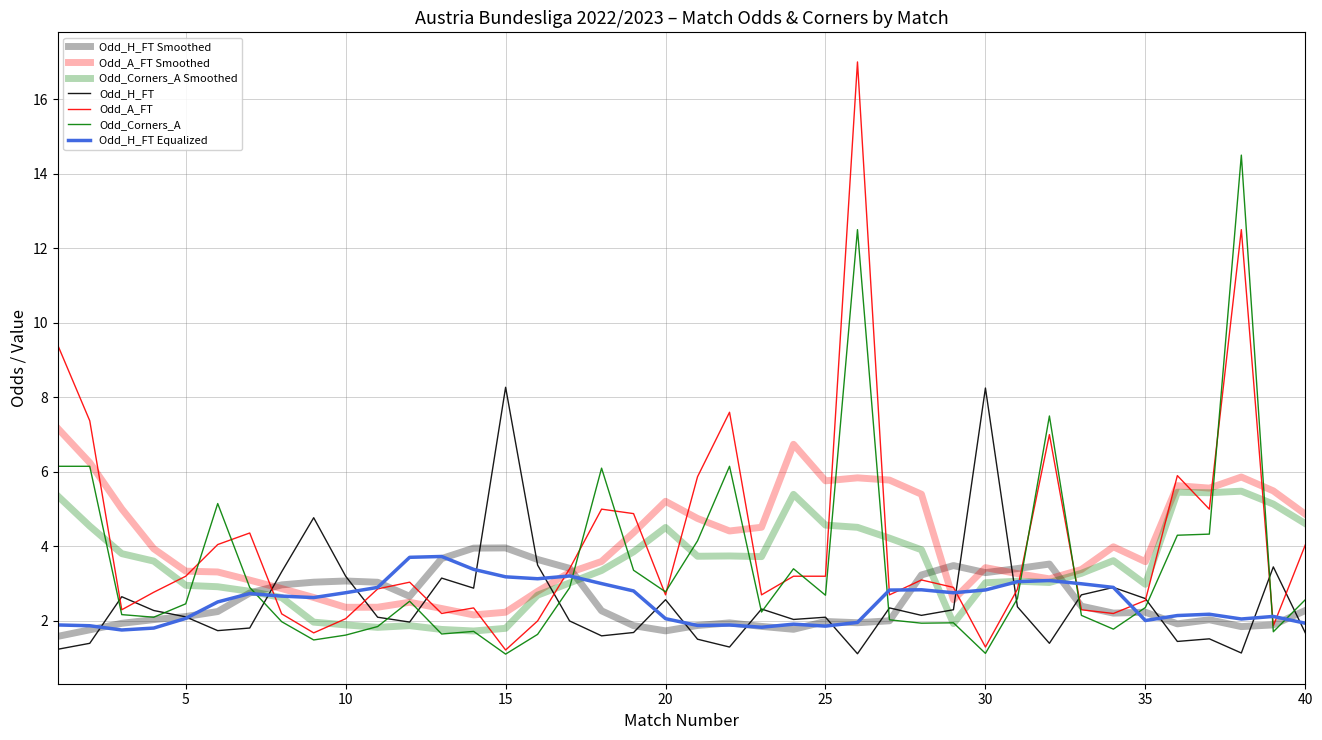

At which category does Odd_Corners_A reach its first local valley?

4